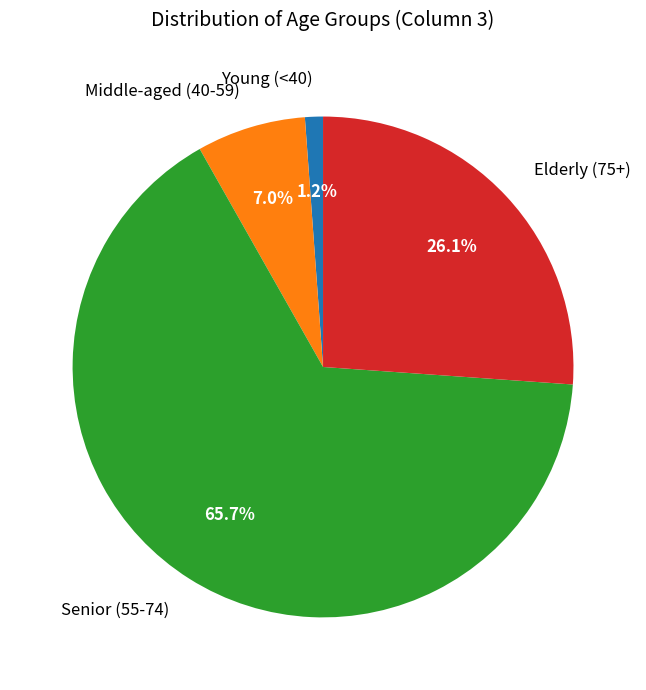

What percentage is NOT represented by Young (<40)?

98.8%